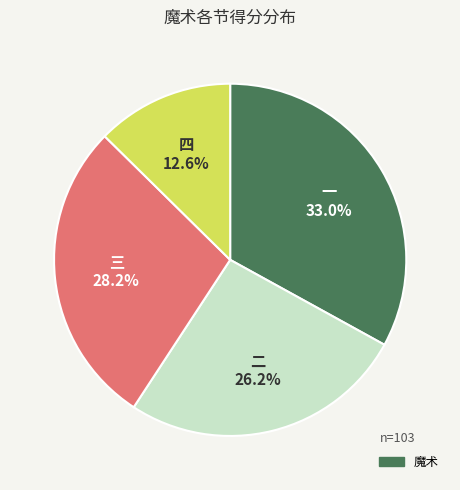

Does any single category account for the majority?

No